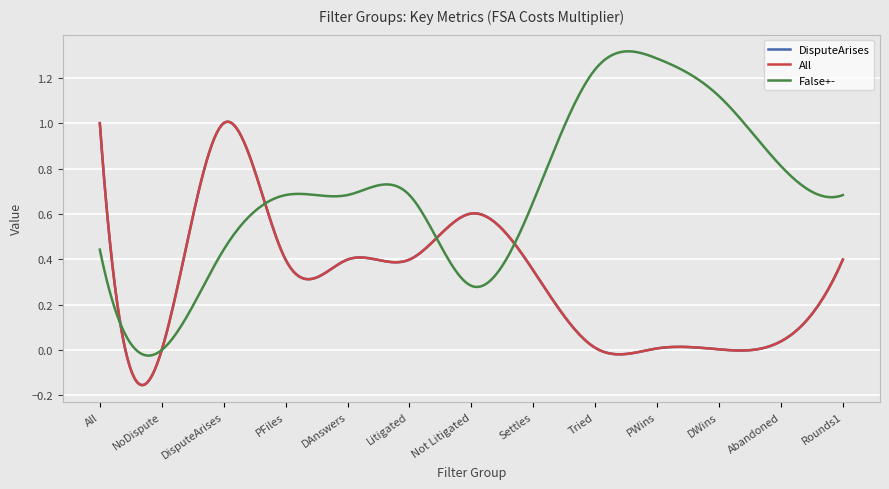

Which series has the widest spread of values?

False+-